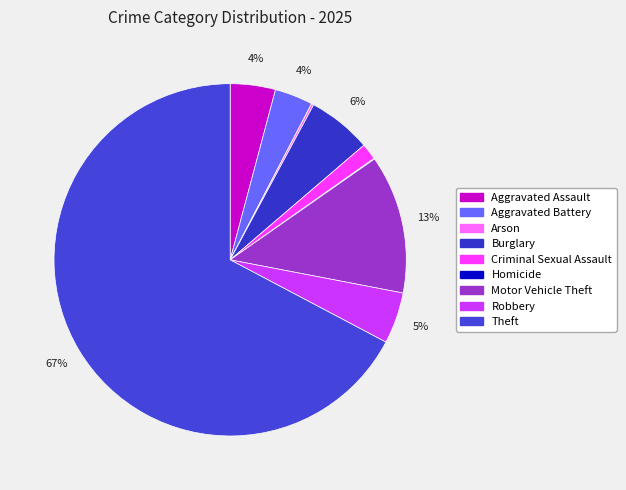

Do Robbery and Aggravated Assault together represent more than half of the pie?

No